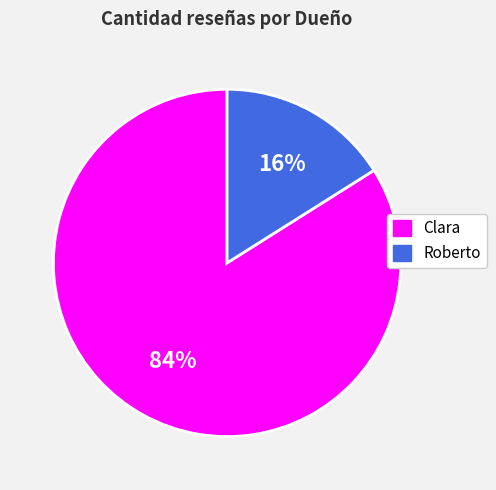

Which has a higher value, Roberto or Clara?

Clara